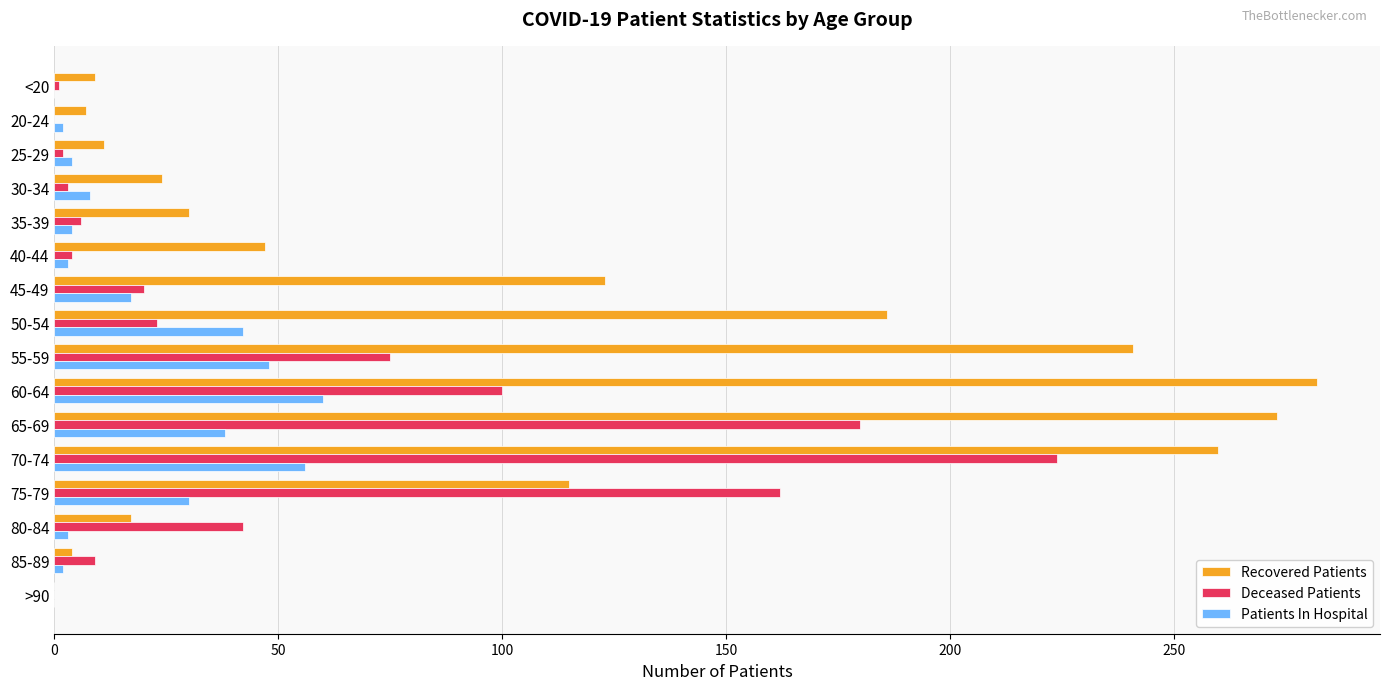

Which series has the widest spread of values?

Recovered Patients